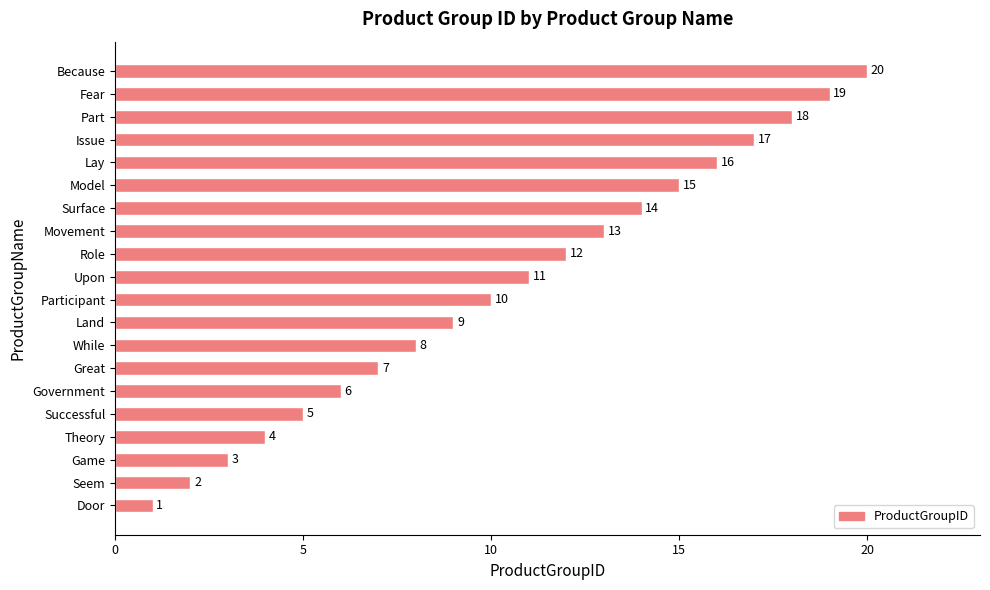

Which has a higher value, Fear or Model?

Fear